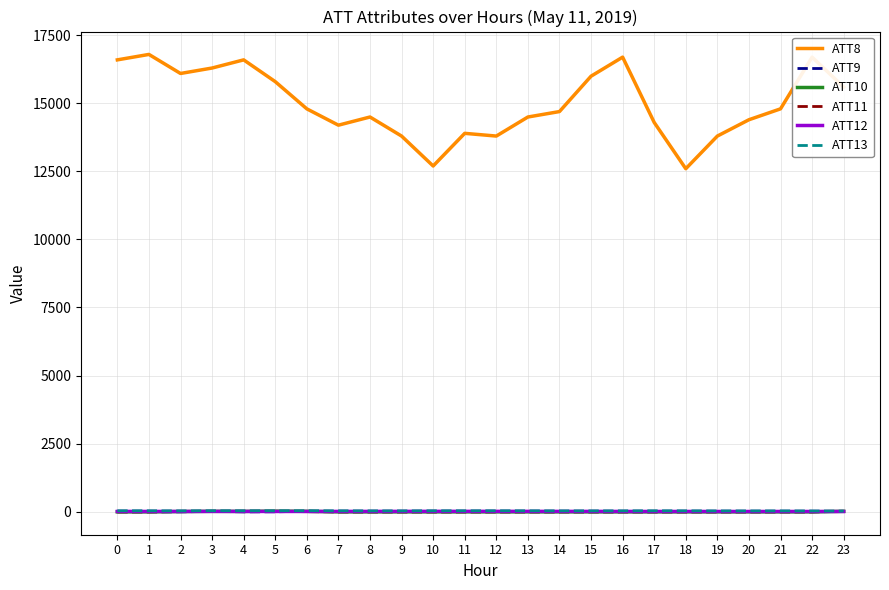

Which series has the widest spread of values?

ATT8